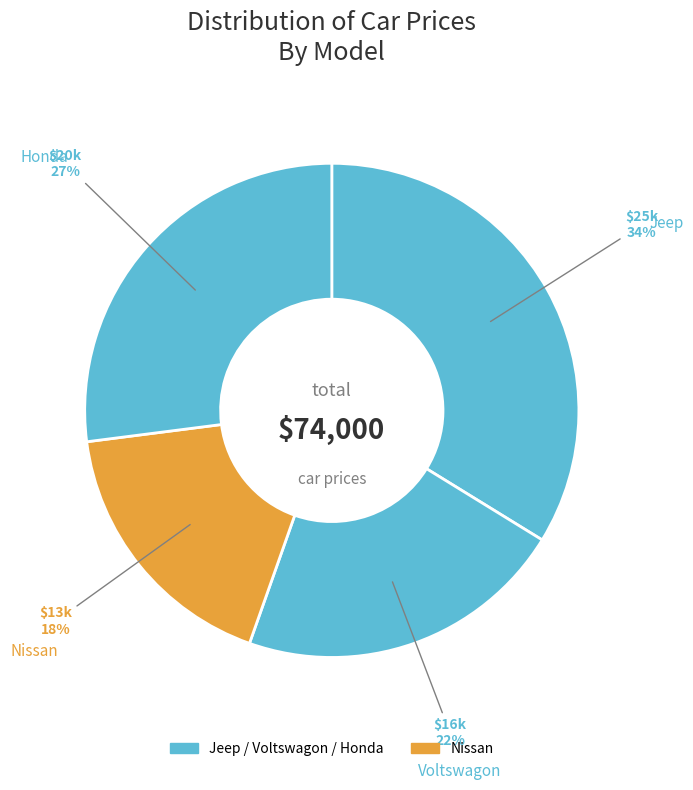

Count the number of slices in the pie.

4